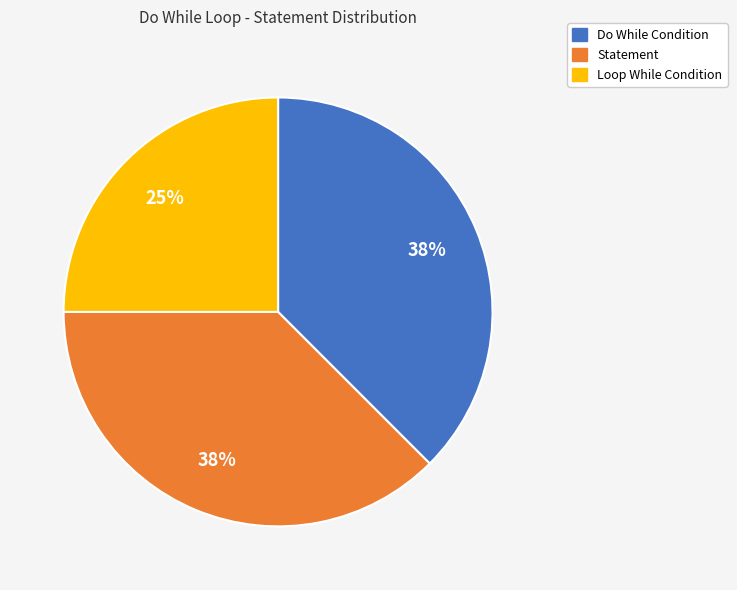

To the nearest percent, what is the combined percentage of Statement and Do While Condition?

75%